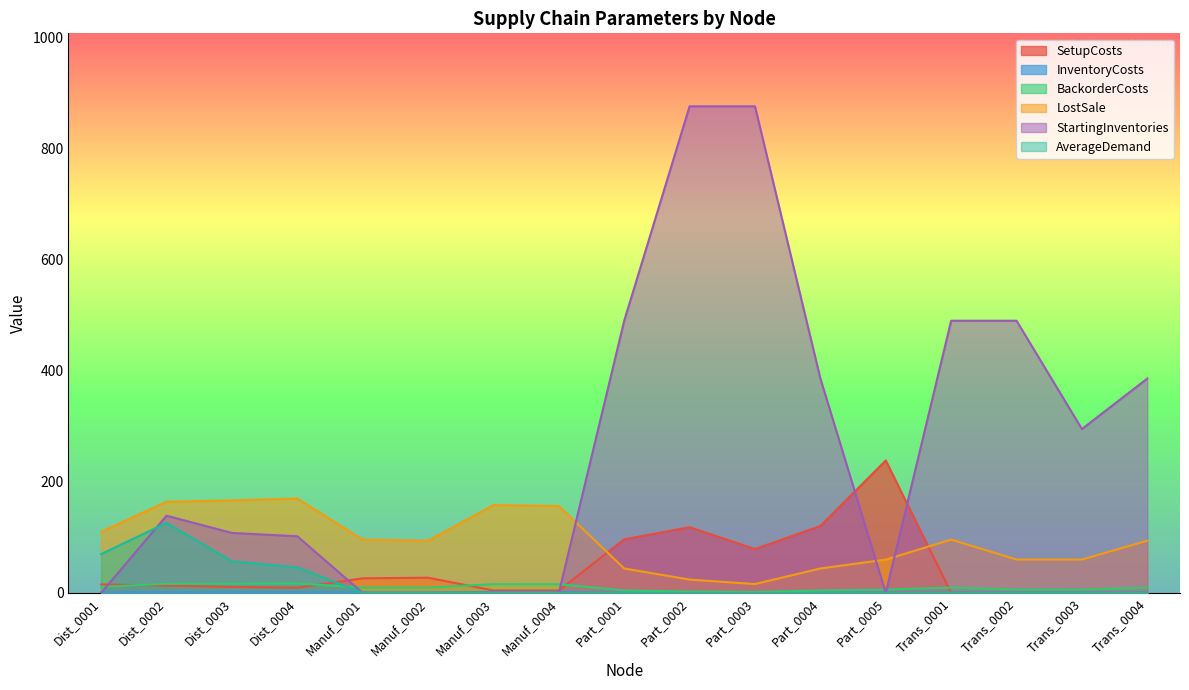

Where does the BackorderCosts series first go above 9?

Dist_0001